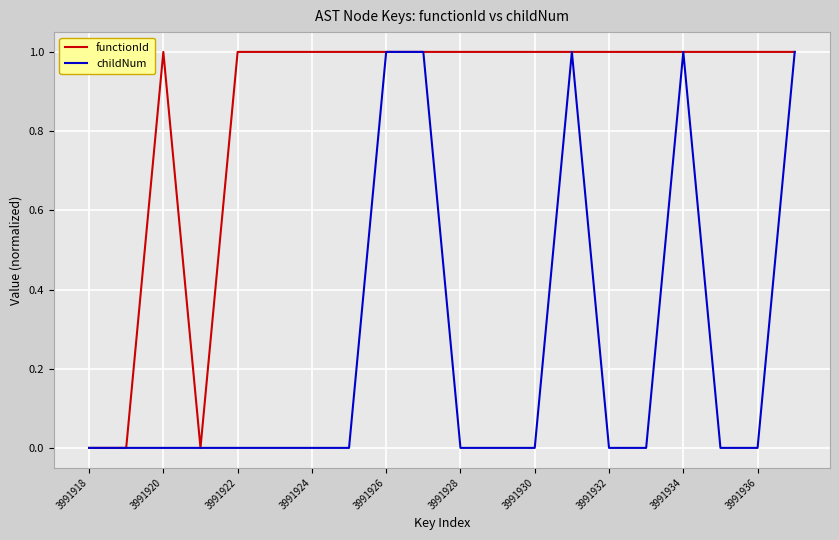

Which series has the largest total across all categories?

functionId